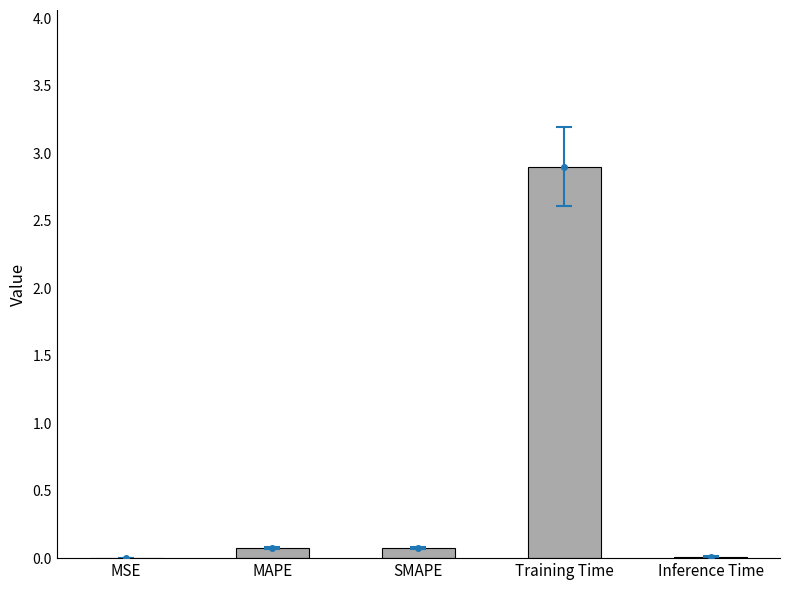

How many categories are shown in the chart?

5